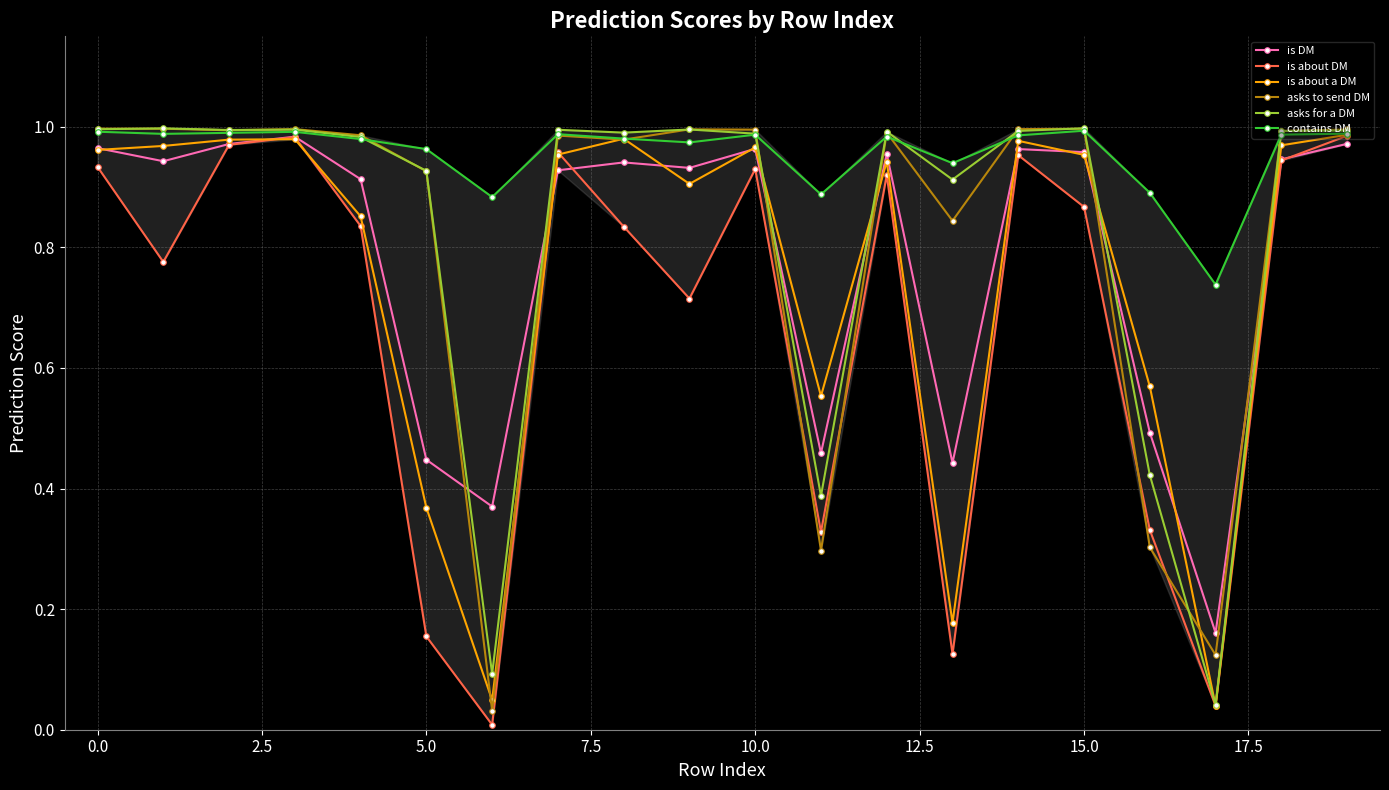

True or false: asks to send DM and is DM cross at least once.

True